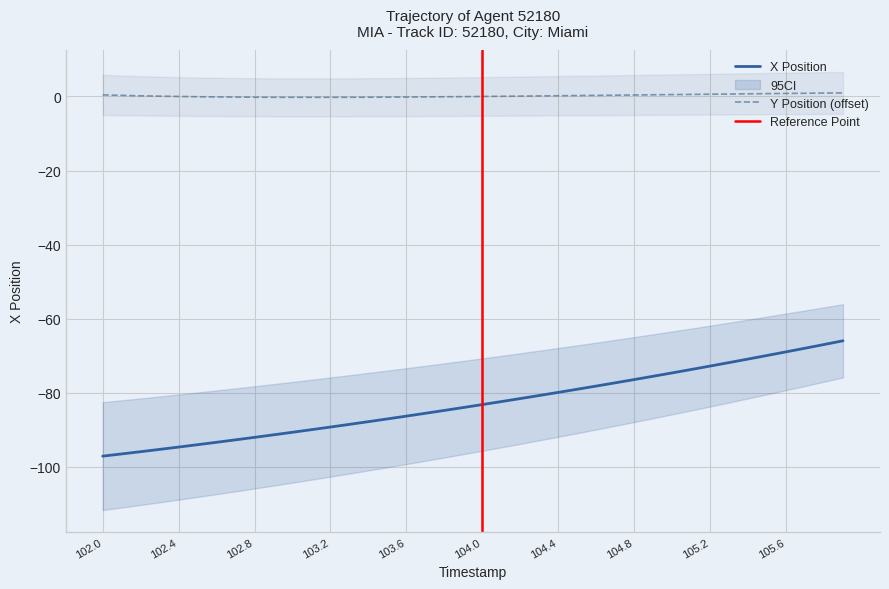

At which label does X reach its minimum?

102.0